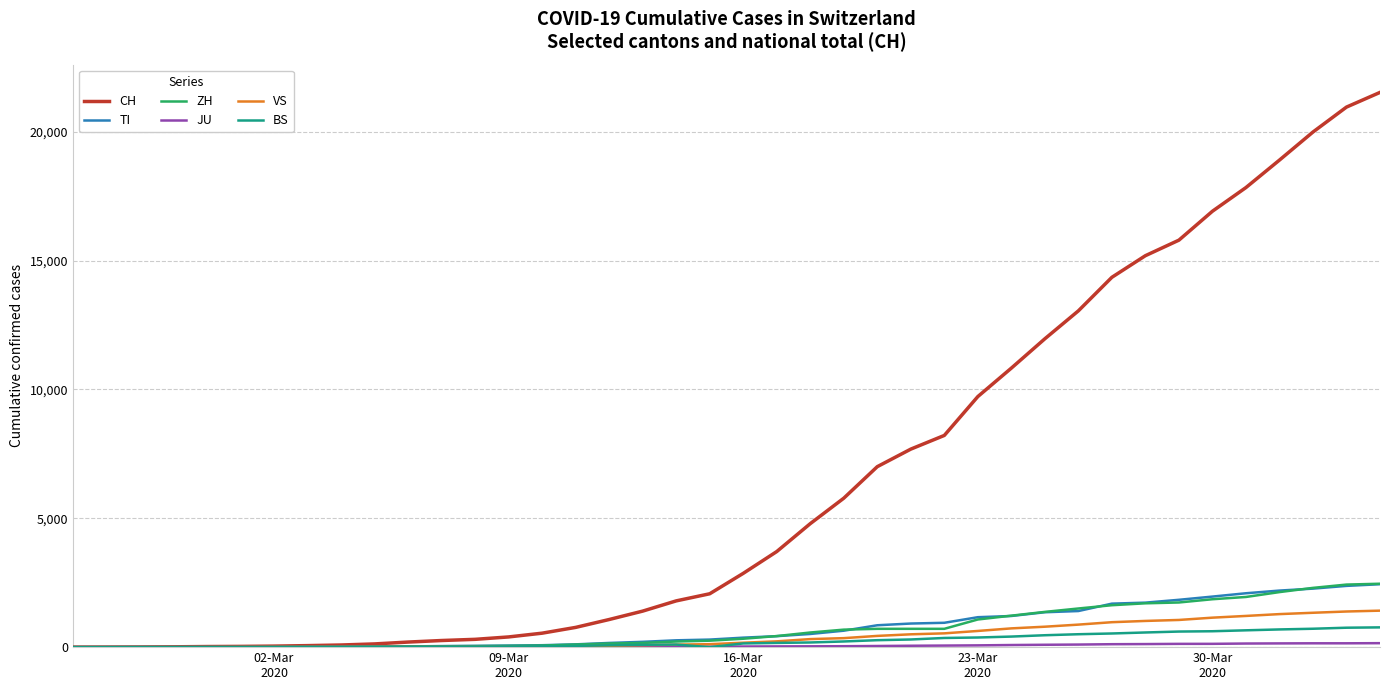

What is the maximum value shown in the chart?

21529